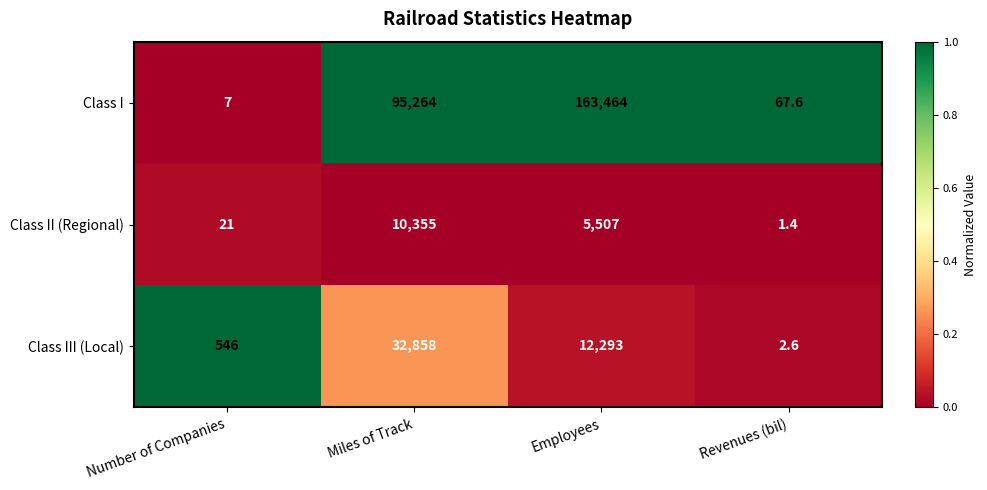

At Number of Companies, list the series in order from largest to smallest.

Class III (Local), Class II (Regional), Class I